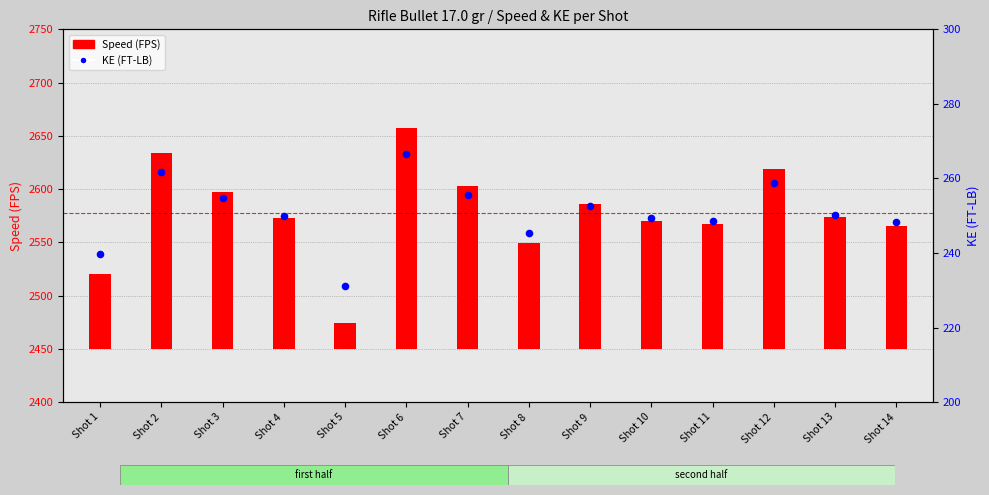

At how many categories does at least one series exceed 225?

14